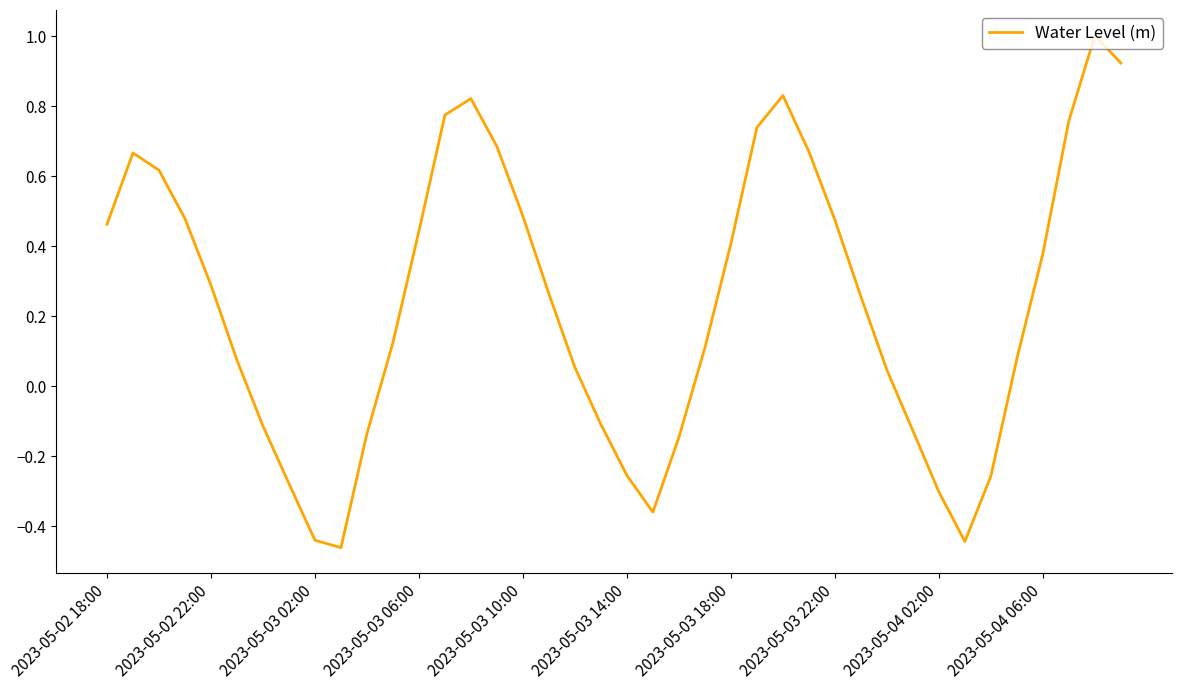

Does the chart display data point markers on the line(s)?

No